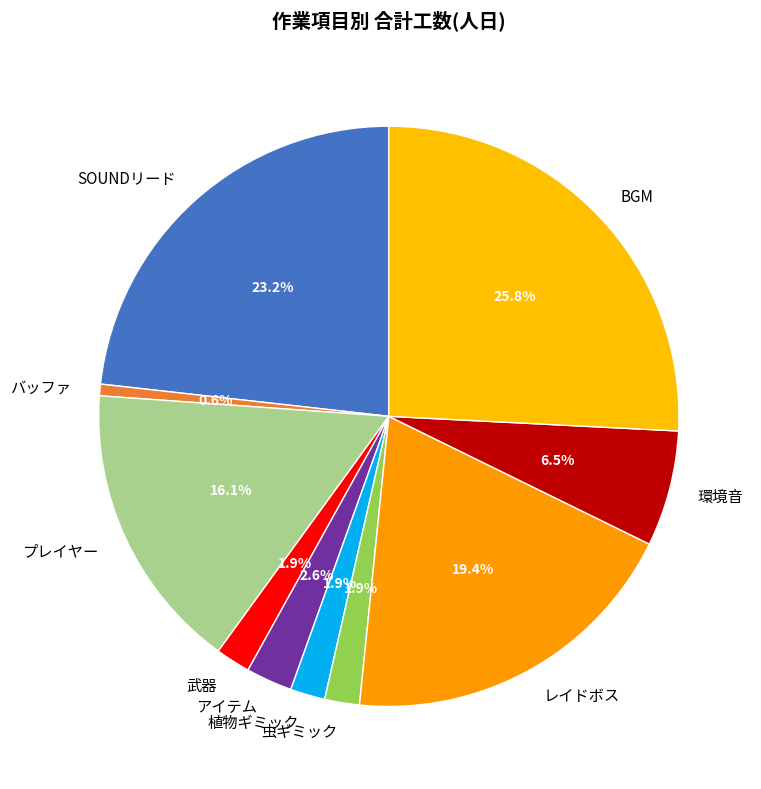

To the nearest percent, what is the difference between the largest and smallest slice percentages?

25%